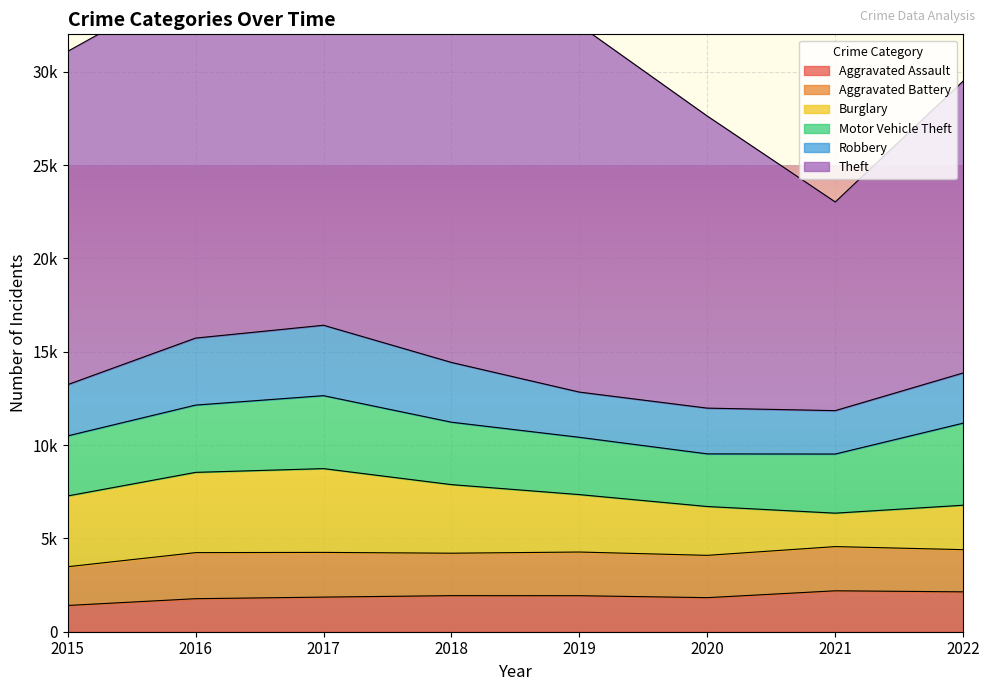

Where does the Theft series first go above 19158?

2017